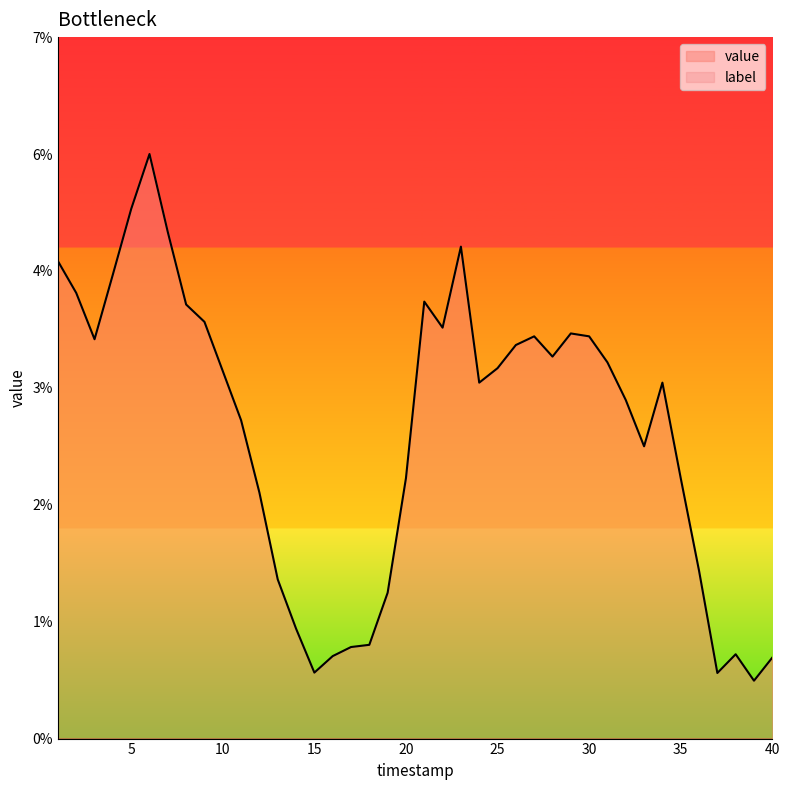

At which category does the chart reach its peak across all series?

6